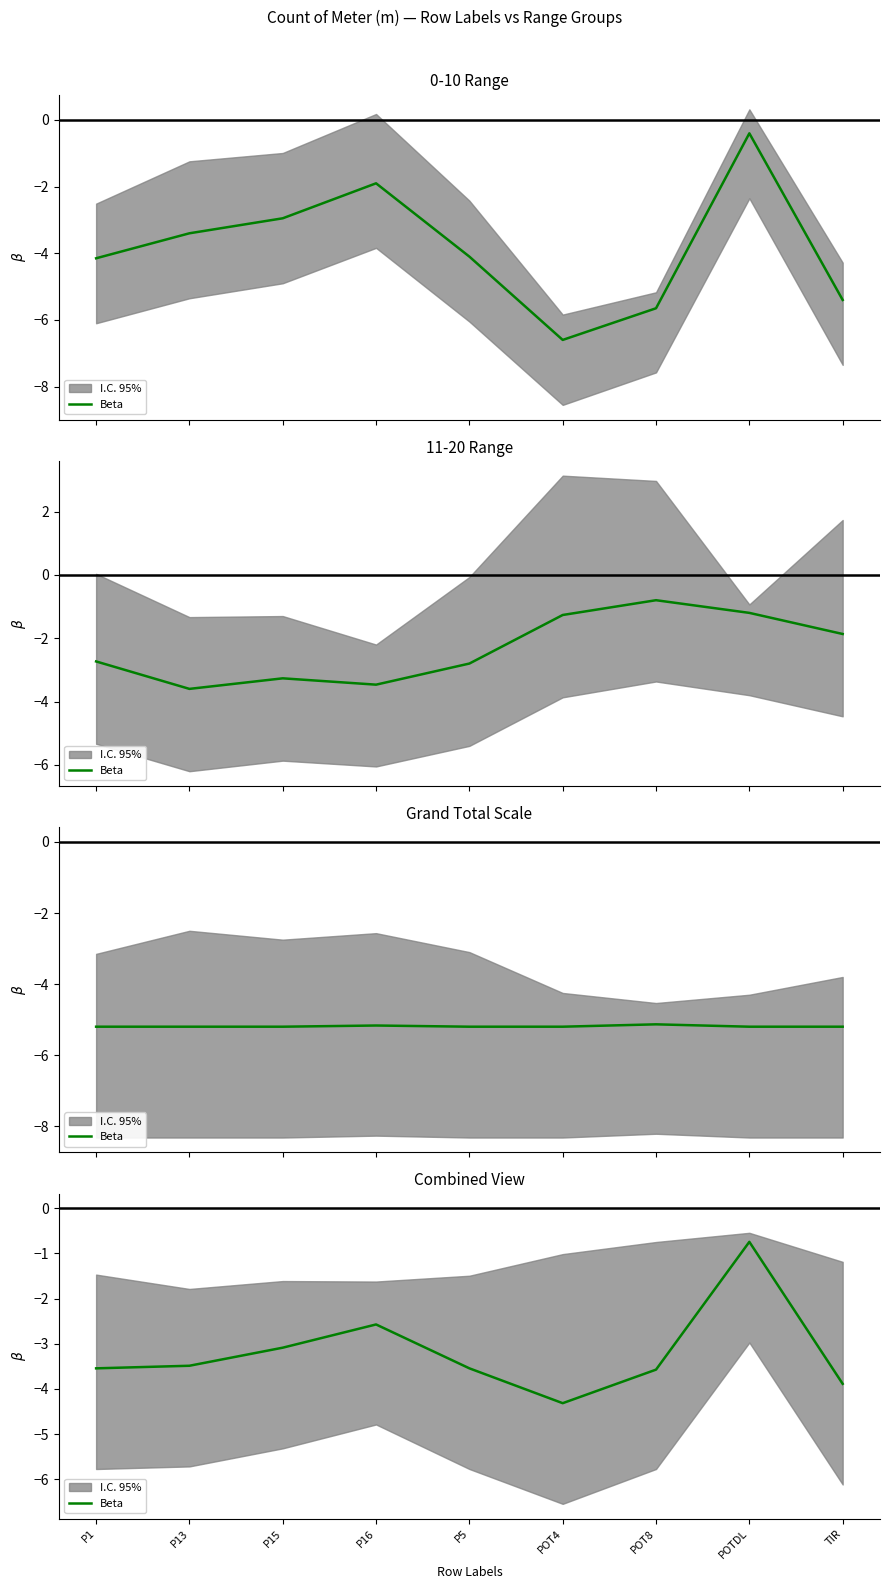

Reading left to right, extract all data points from this chart.

P1=-3.5	P13=-3.5	P15=-3.1	P16=-2.6	P5=-3.5	POT4=-4.3	POT8=-3.6	POTDL=-0.7	TIR=-3.9